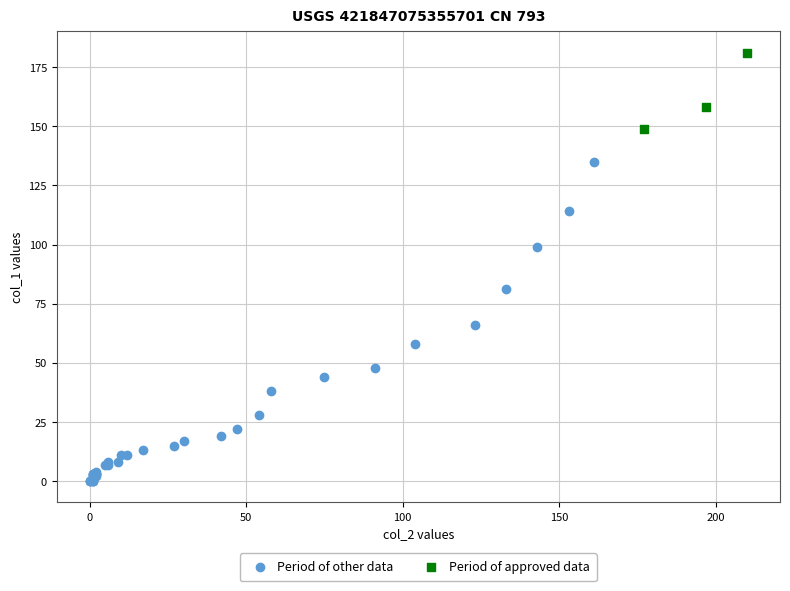

Which series has the widest spread of Y values?

Period of other data